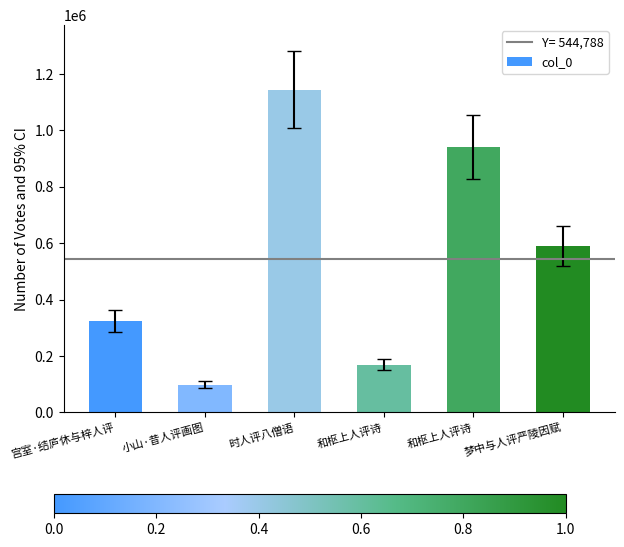

How many bars are there in total?

6